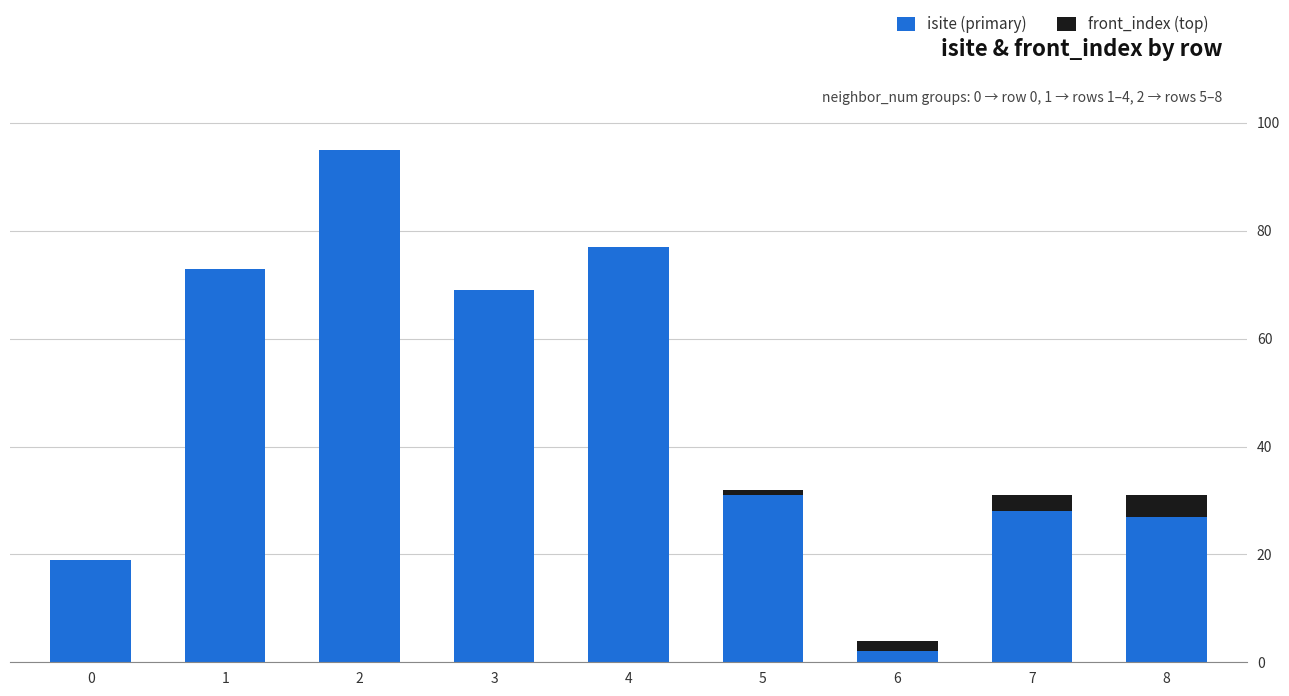

Reading left to right, list the values for the isite (primary) series.

0=19	1=73	2=95	3=69	4=77	5=31	6=2	7=28	8=27